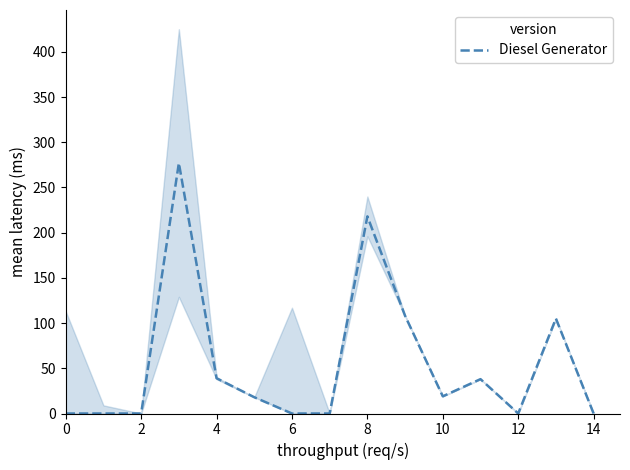

True or false: the data has more than 0 interior local peaks.

True